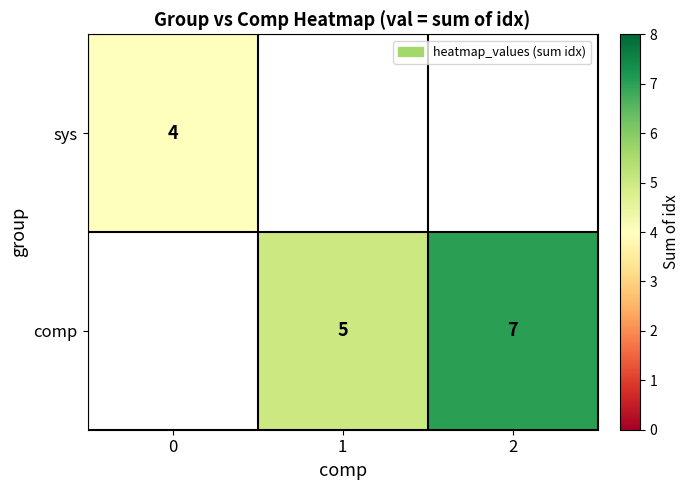

True or false: comp has a value of 5 at 1.

True